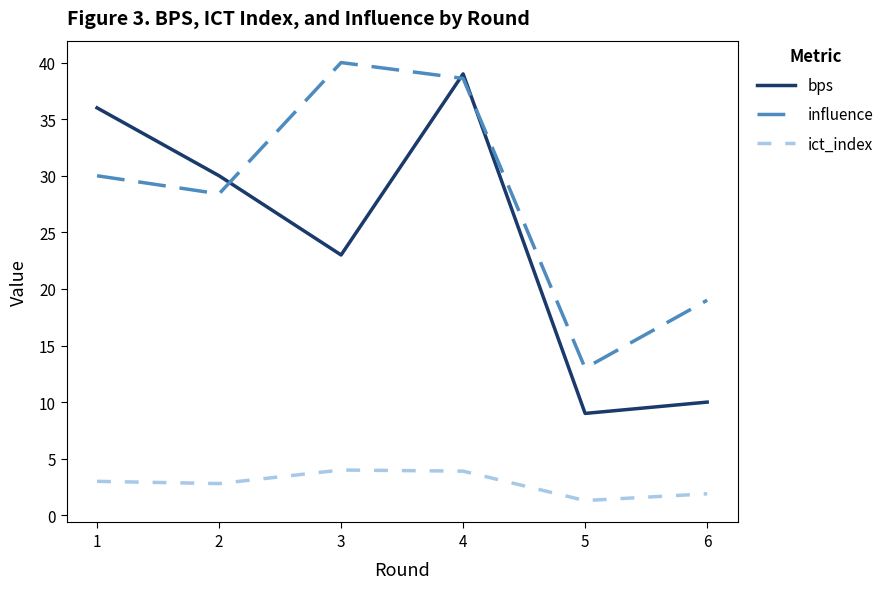

What is the difference between the maximum and minimum values in the bps series?

30.0